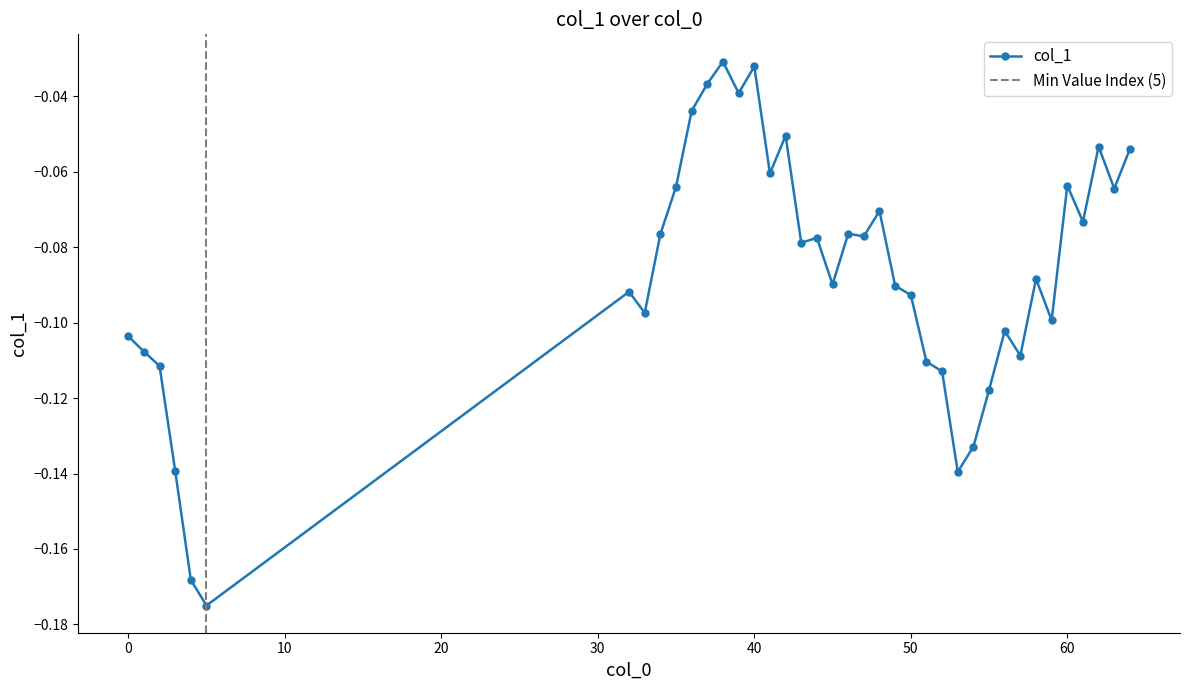

How many points are lower than both their immediate neighbors (excluding endpoints)?

12